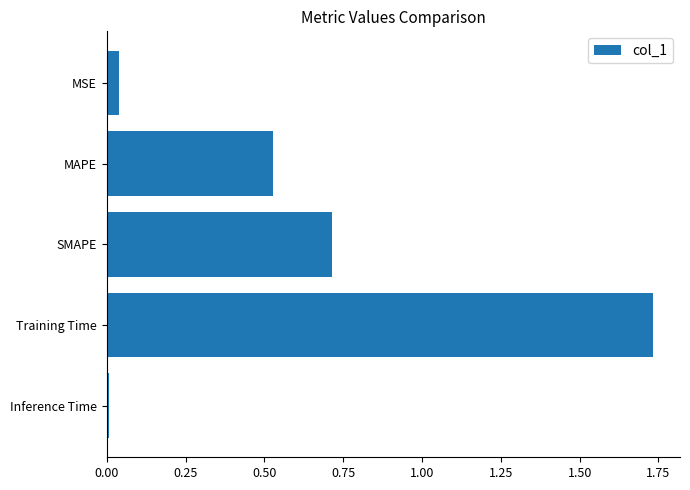

Read the value at SMAPE.

0.7